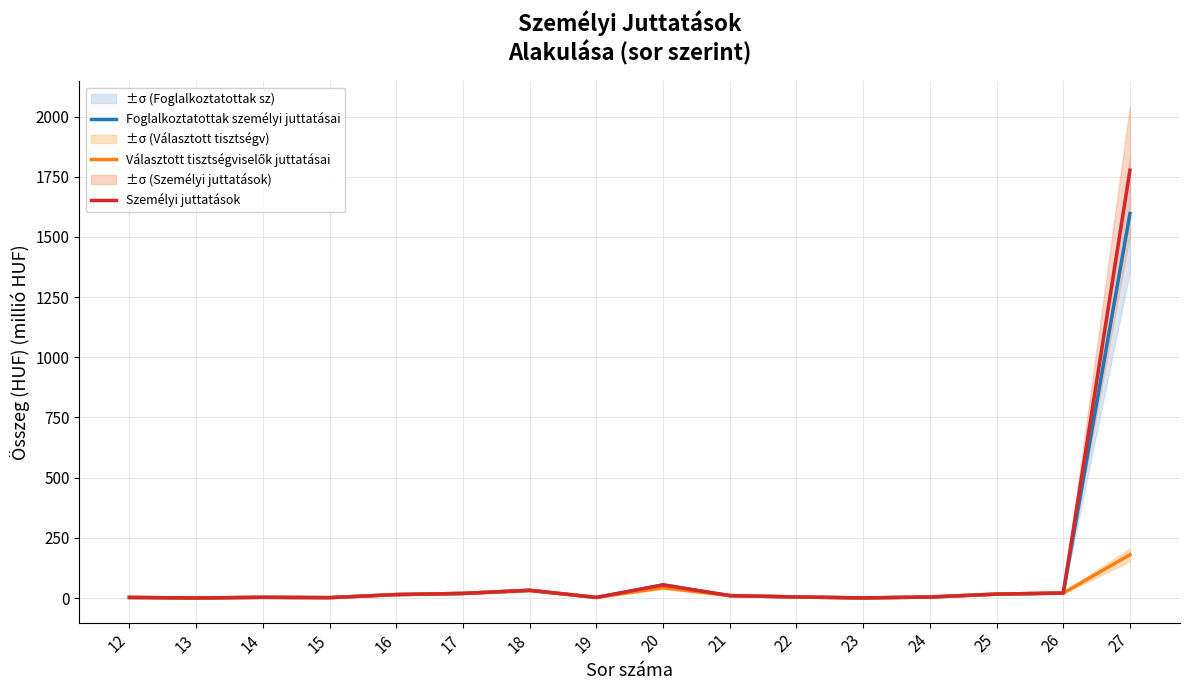

True or false: Személyi juttatások and Választott tisztségviselők juttatásai cross at least once.

False